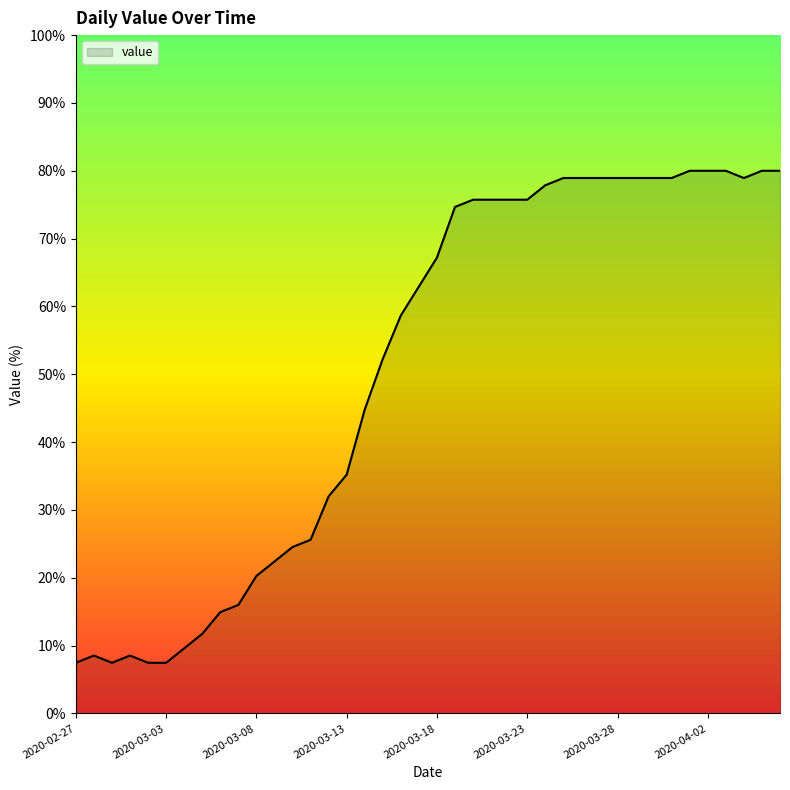

What is the minimum value shown in the chart?

7.5